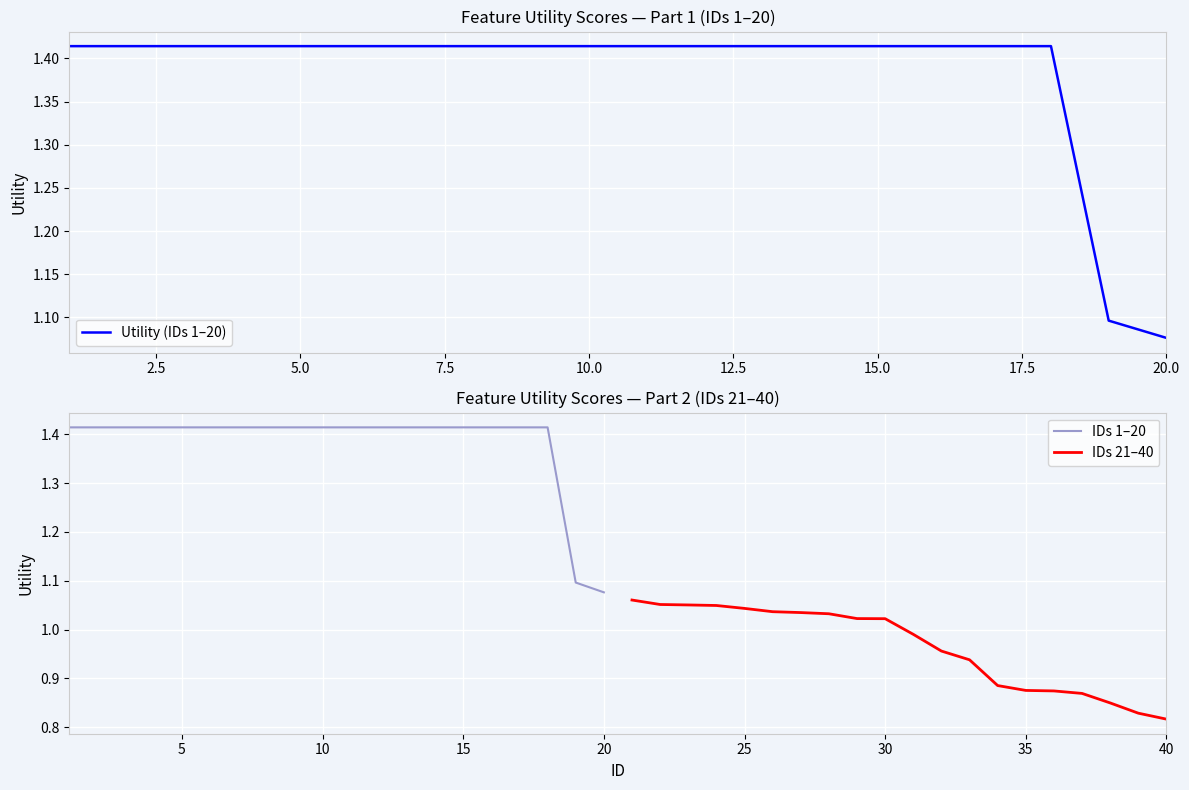

What is the maximum value shown in the chart?

1.4